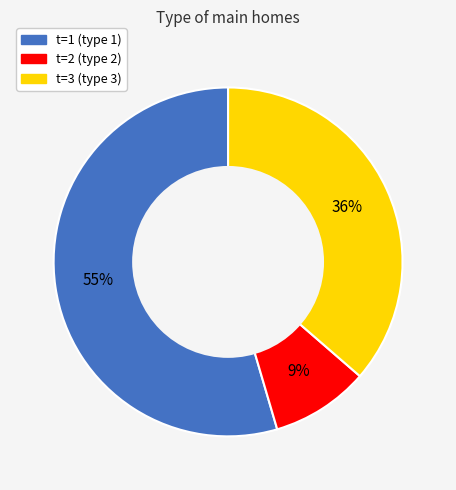

To the nearest percent, what percentage of the pie is t=1?

55%